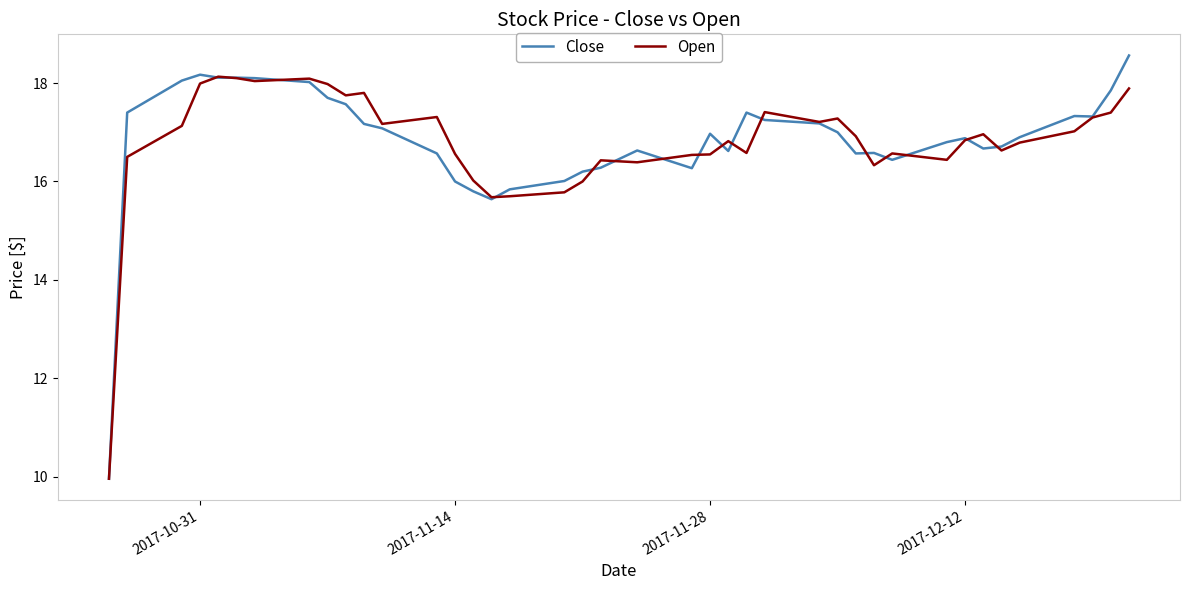

List the series in order of their peak value, lowest first.

Open, Close